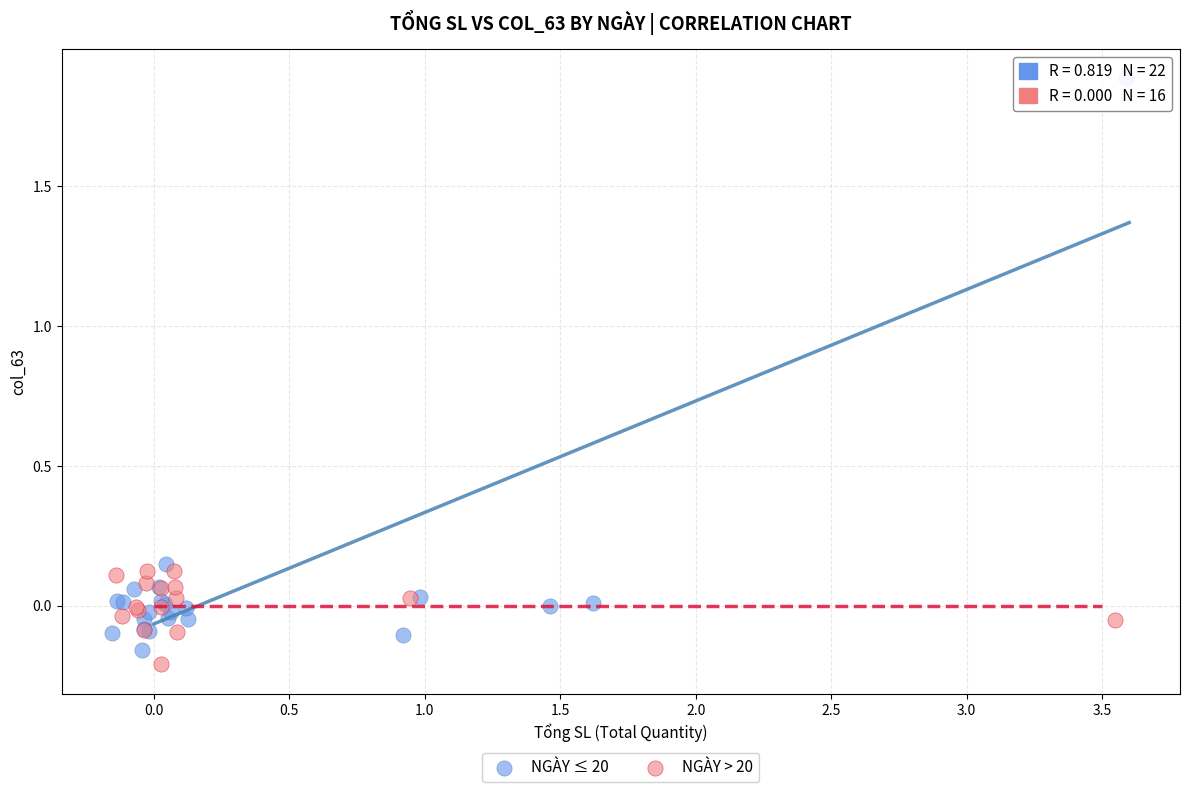

Which series has the largest Y range (max minus min)?

NGÀY ≤ 20